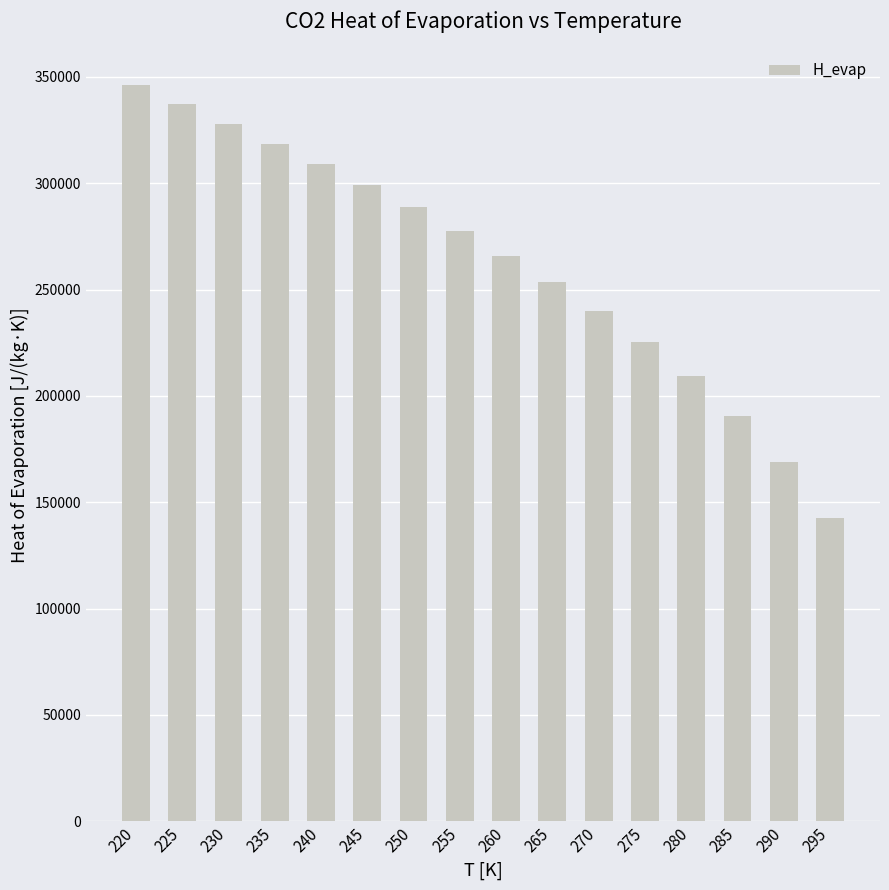

What is the minimum value shown in the chart?

142623.6